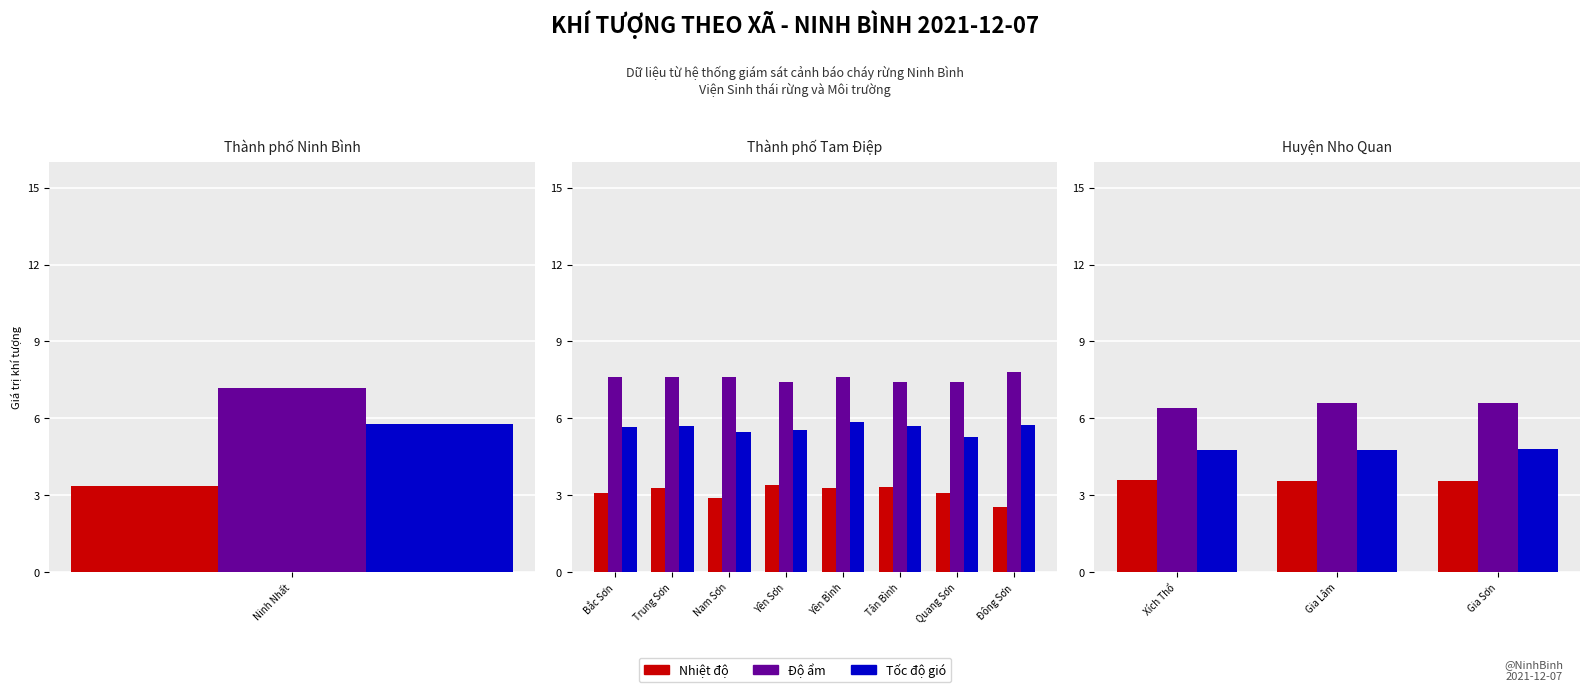

What are all the series names shown in the legend?

Nhiệt độ, Độ ẩm, Tốc độ gió